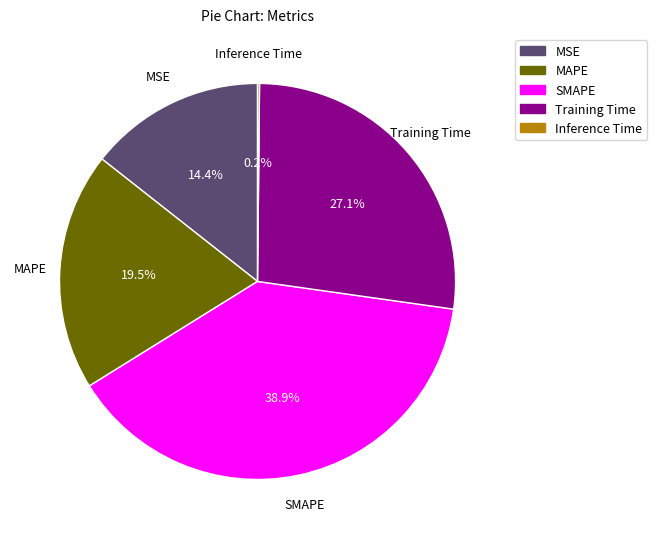

To the nearest percent, what is the difference between the largest and smallest slice percentages?

39%